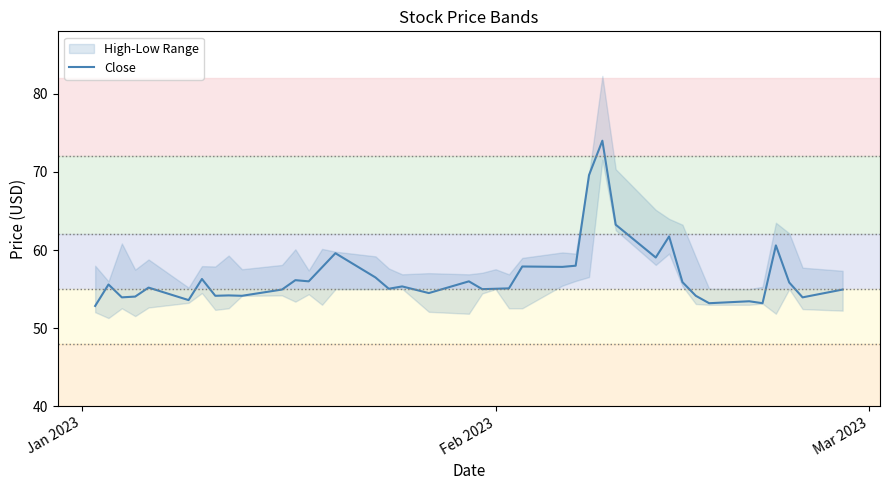

What is the maximum value for Close?

74.0